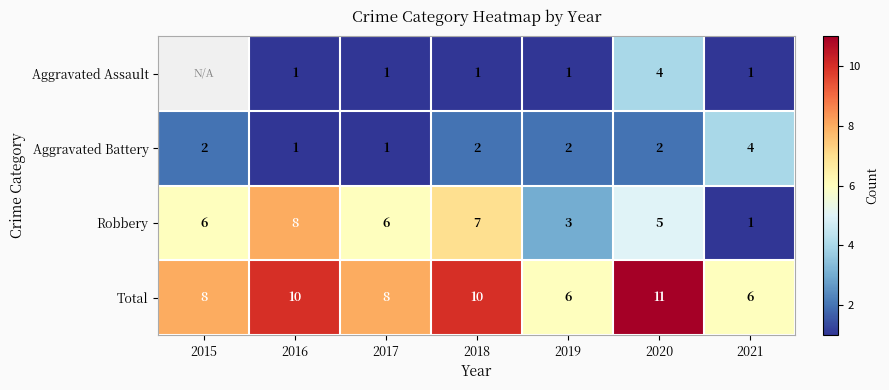

Which has a higher value, 2019 or 2016?

2019